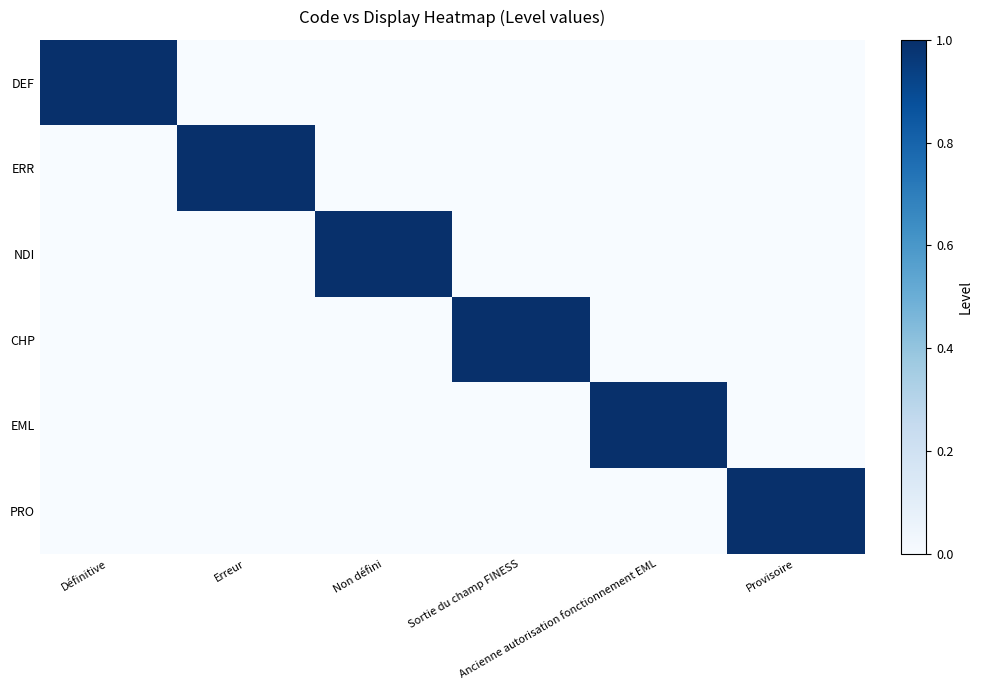

Between Erreur and Ancienne autorisation fonctionnement EML, which series saw the biggest shift?

ERR